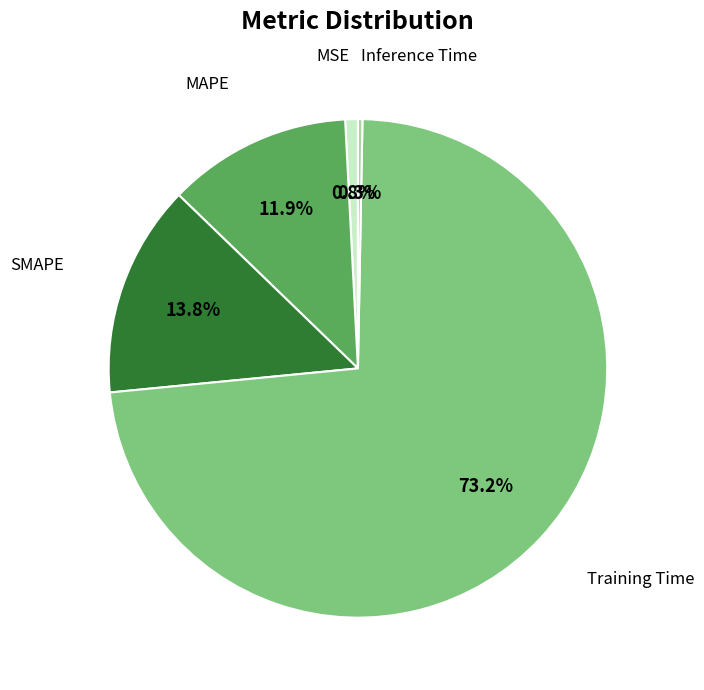

Count the number of slices in the pie.

5